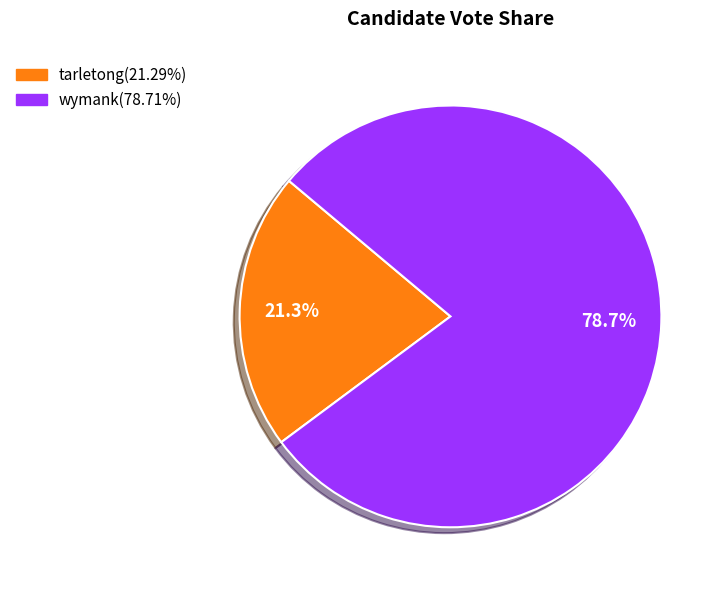

Between wymank and tarletong, which is larger?

wymank